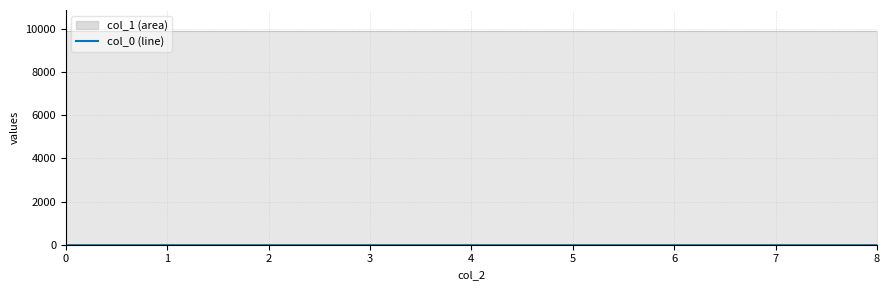

What is the greatest value displayed?

9899.1